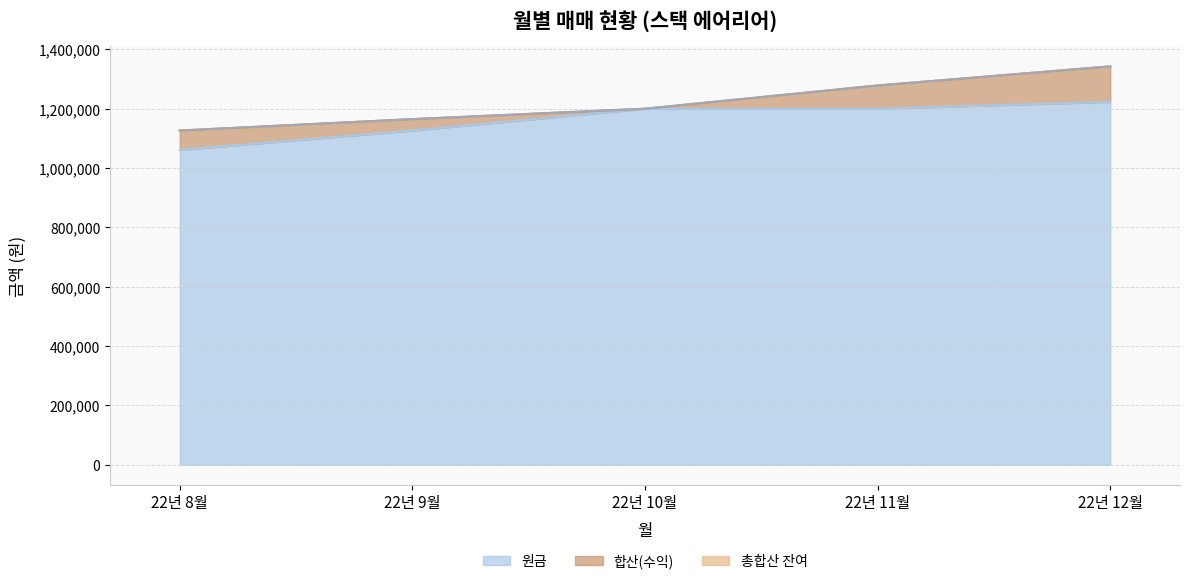

What is the minimum value for 원금?

1061029